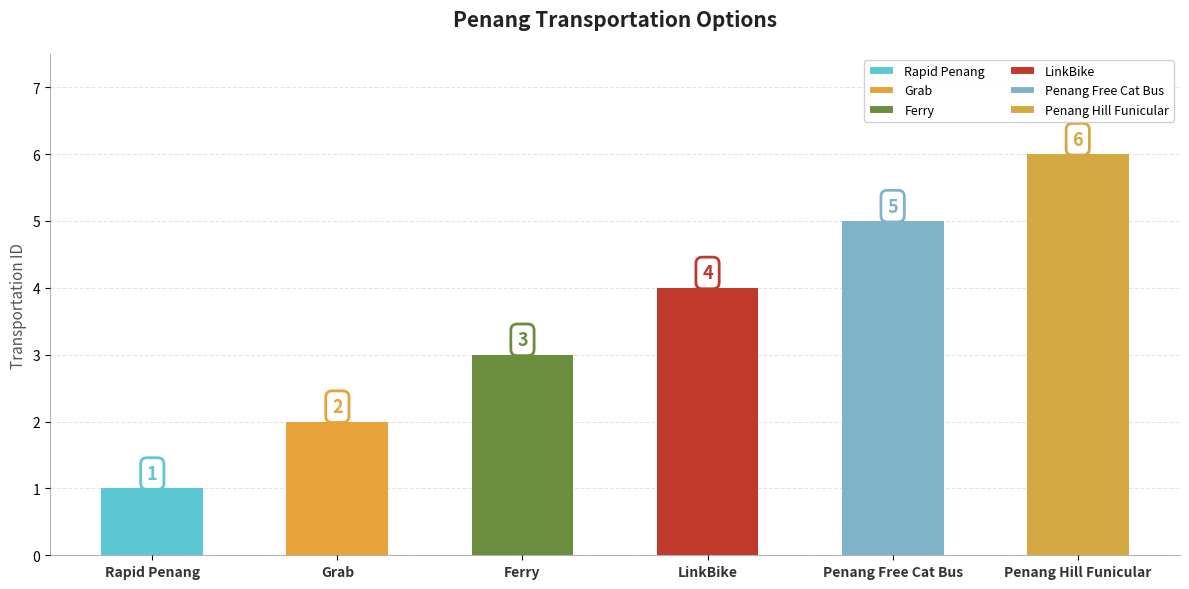

What is the greatest value displayed?

6